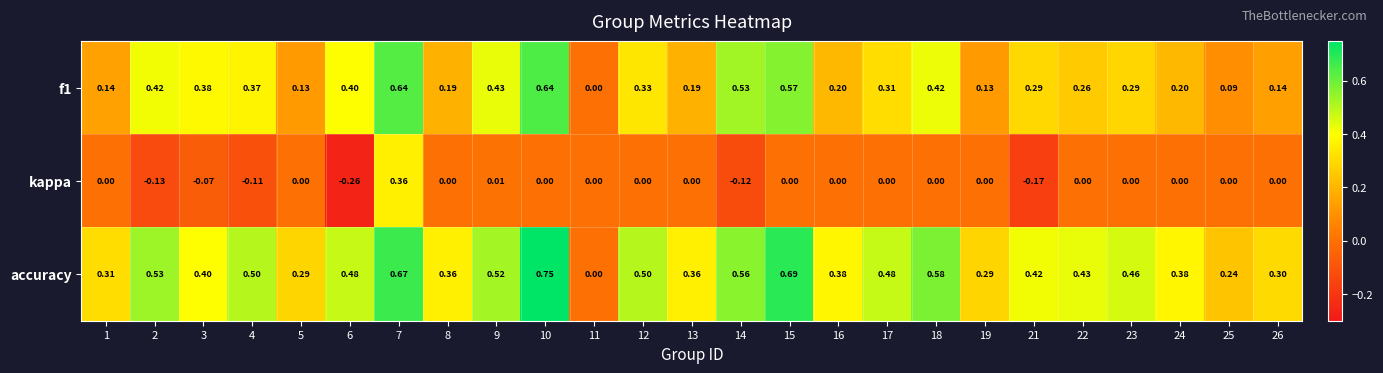

Which series has the largest total across all categories?

accuracy